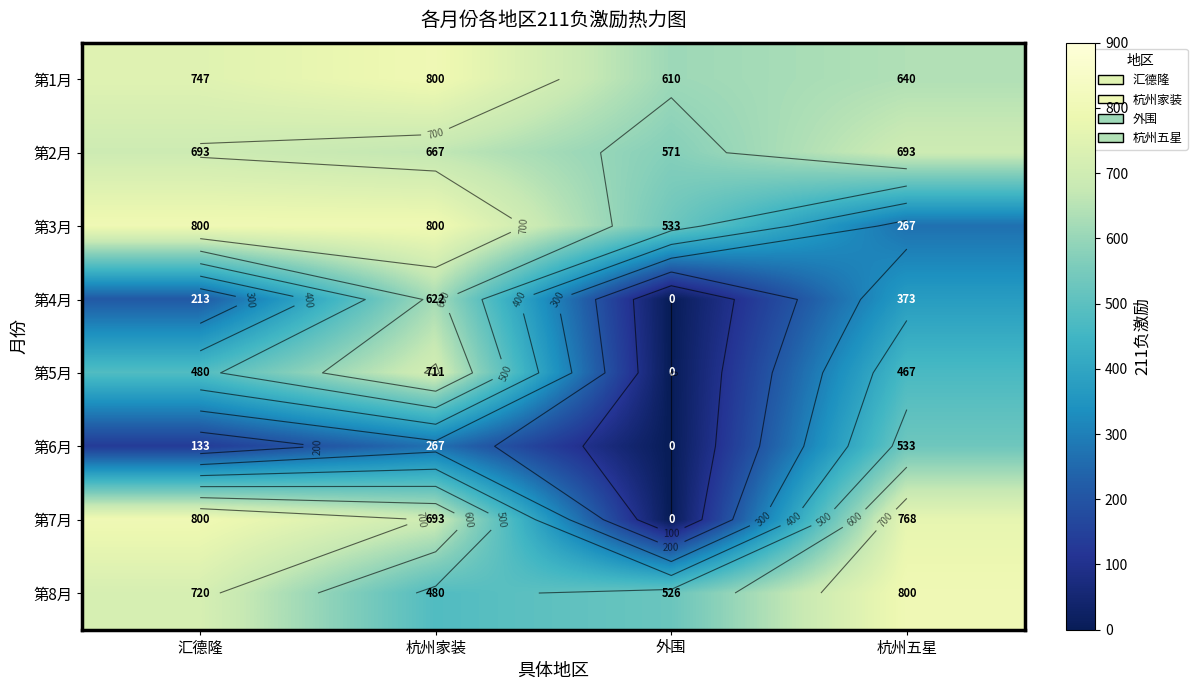

How many data points in 第1月 are above 746?

2